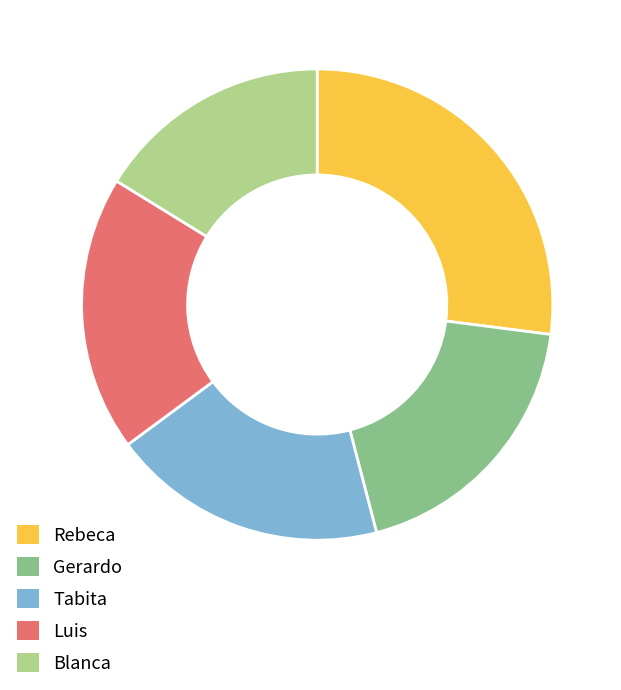

Which category has the biggest portion of the pie?

Rebeca